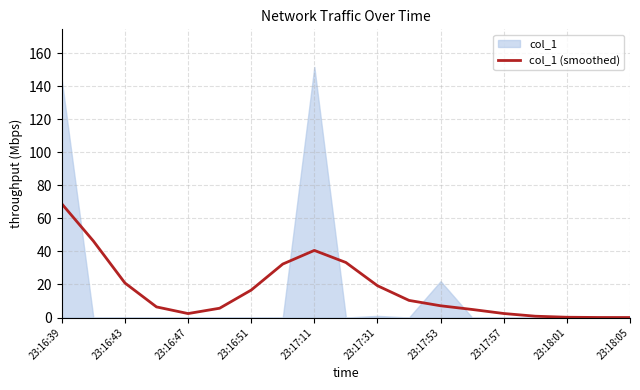

The col_1 (smoothed) series shows 68.9 at 23:16:39. True or false?

True